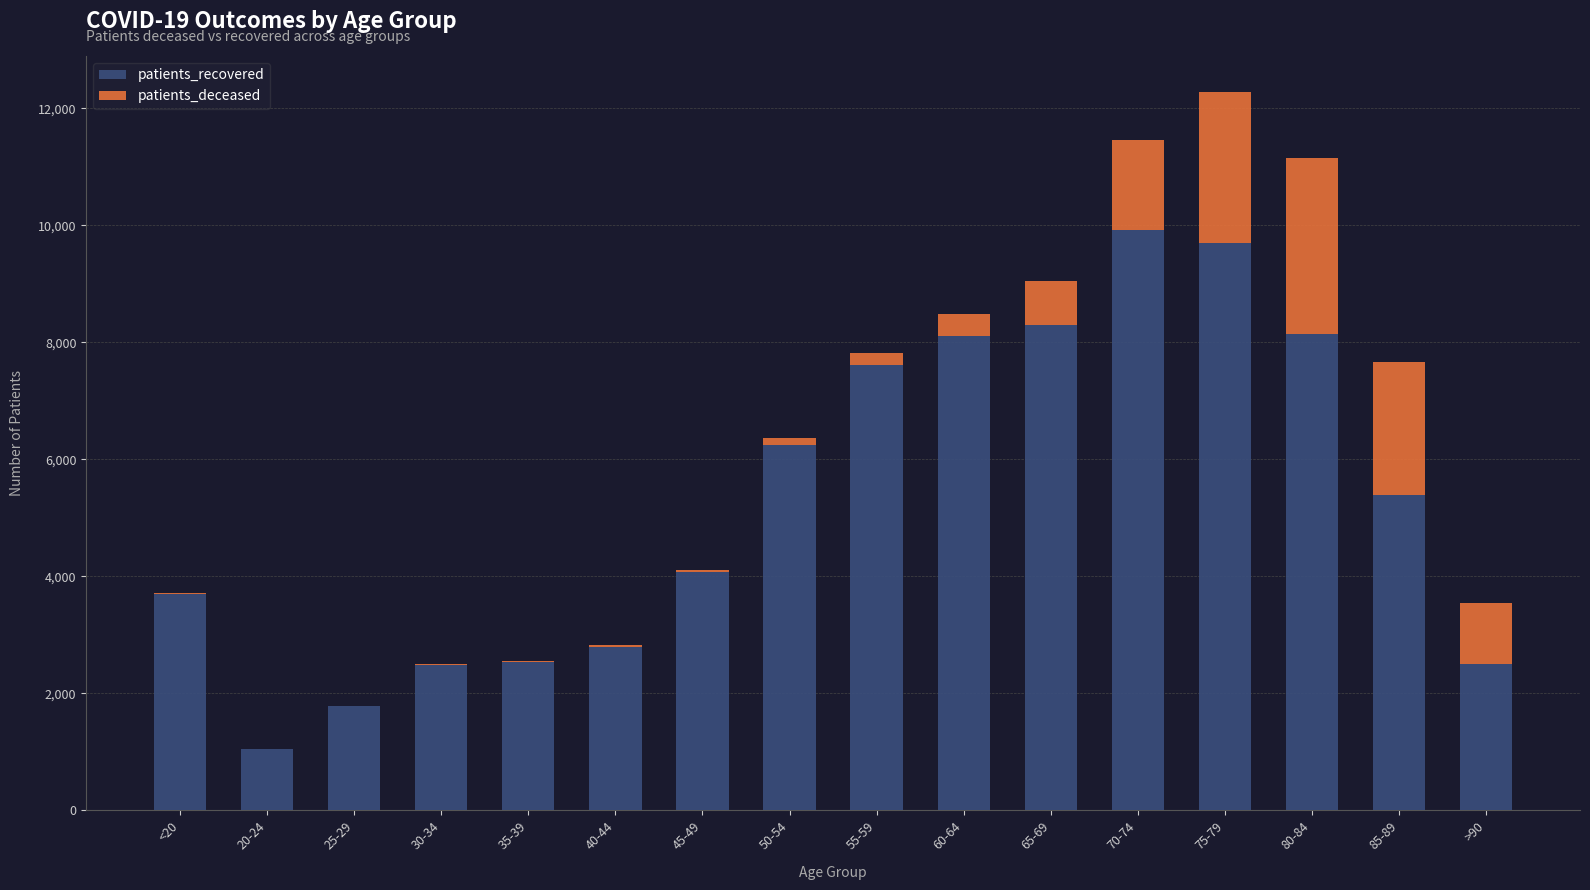

What is the highest value of the patients_recovered series?

9924